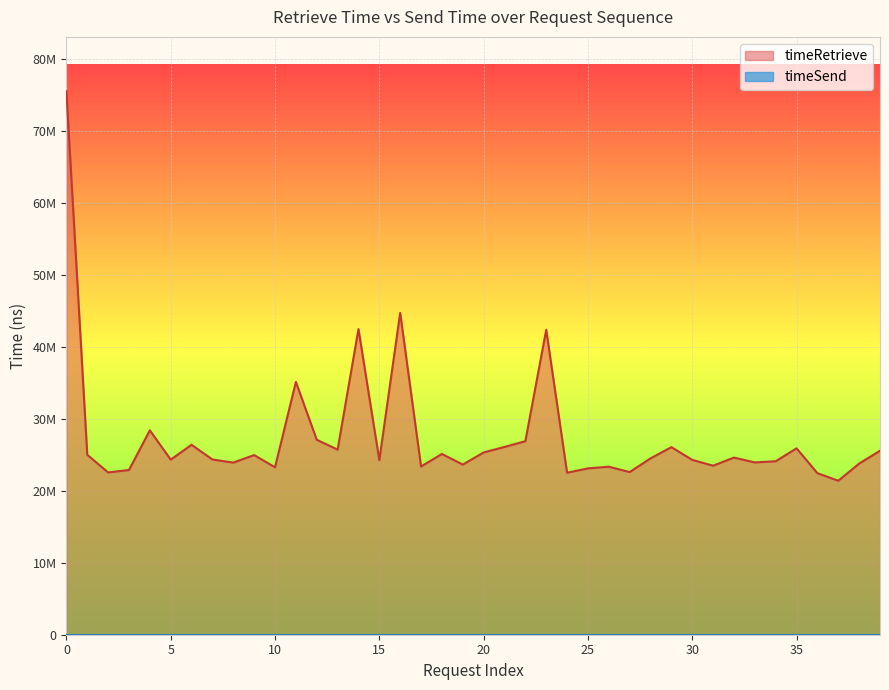

What is the difference between the values at 14 and 25?

18125011